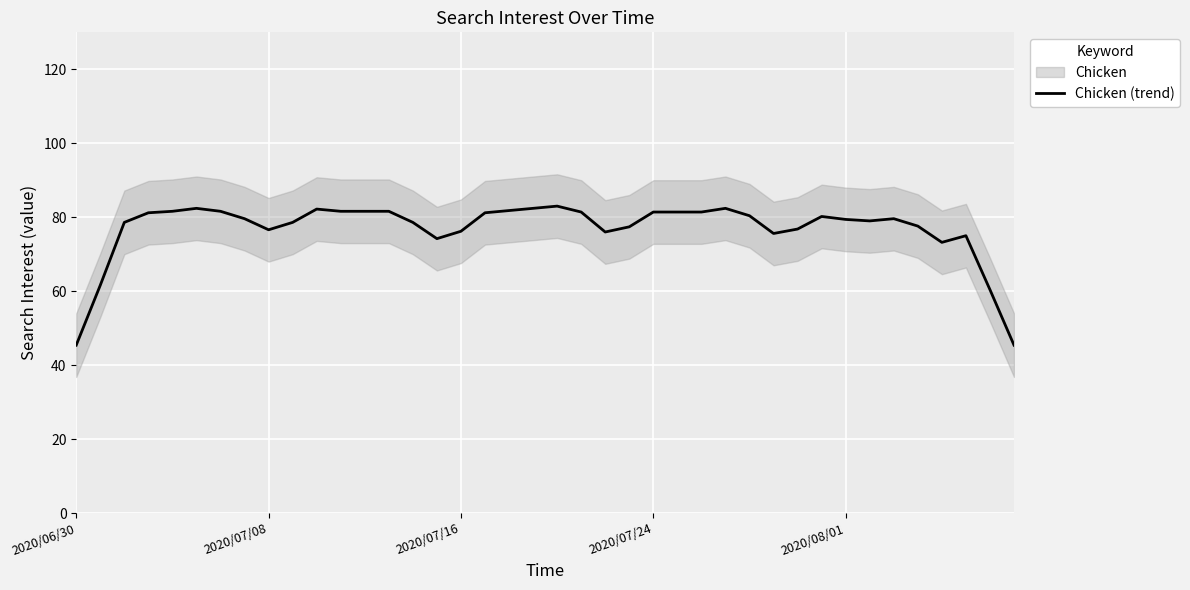

Is it true that Chicken (trend) equals 76.2 at 2020/07/16?

True